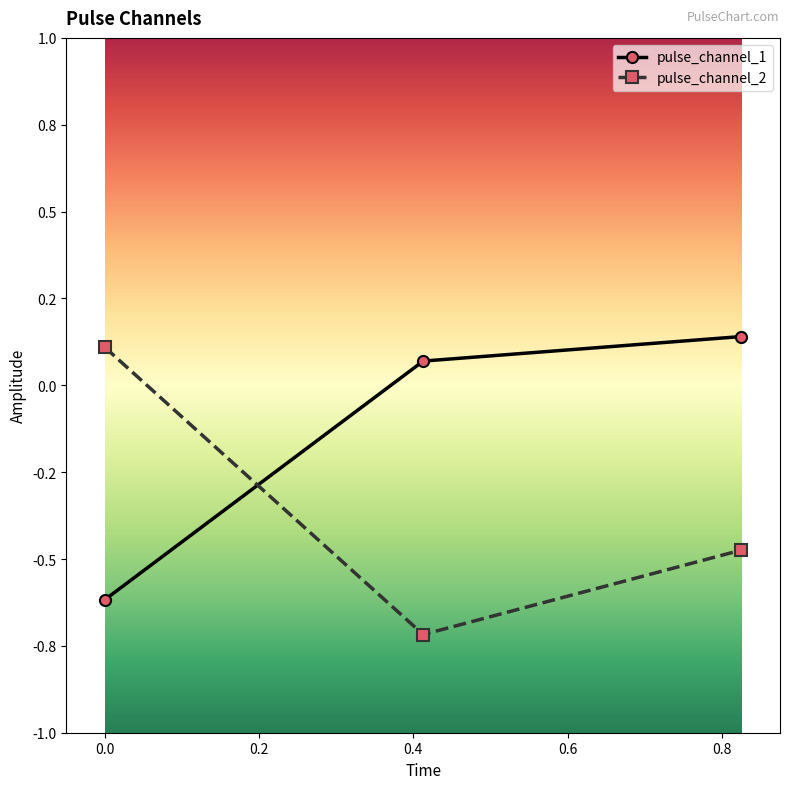

What are all the series names shown in the legend?

pulse_channel_1, pulse_channel_2